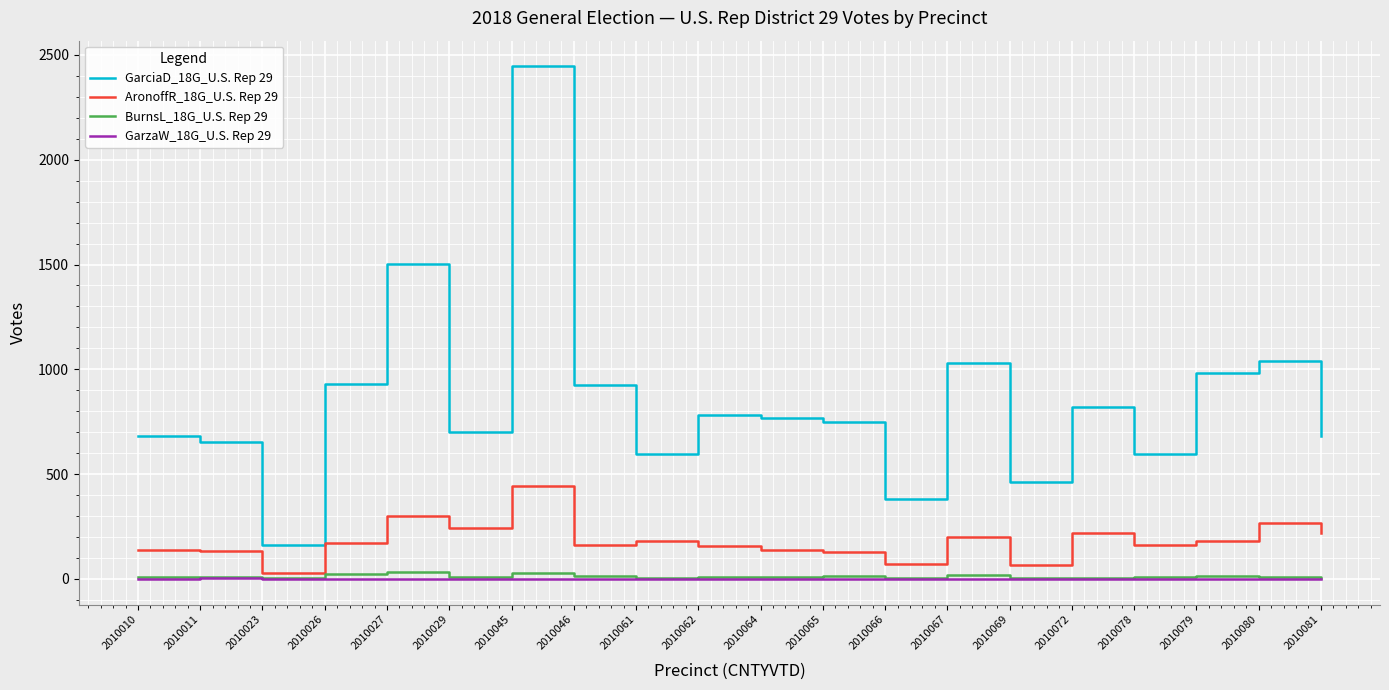

What are all the series names shown in the legend?

GarciaD_18G_U.S. Rep 29, AronoffR_18G_U.S. Rep 29, BurnsL_18G_U.S. Rep 29, GarzaW_18G_U.S. Rep 29